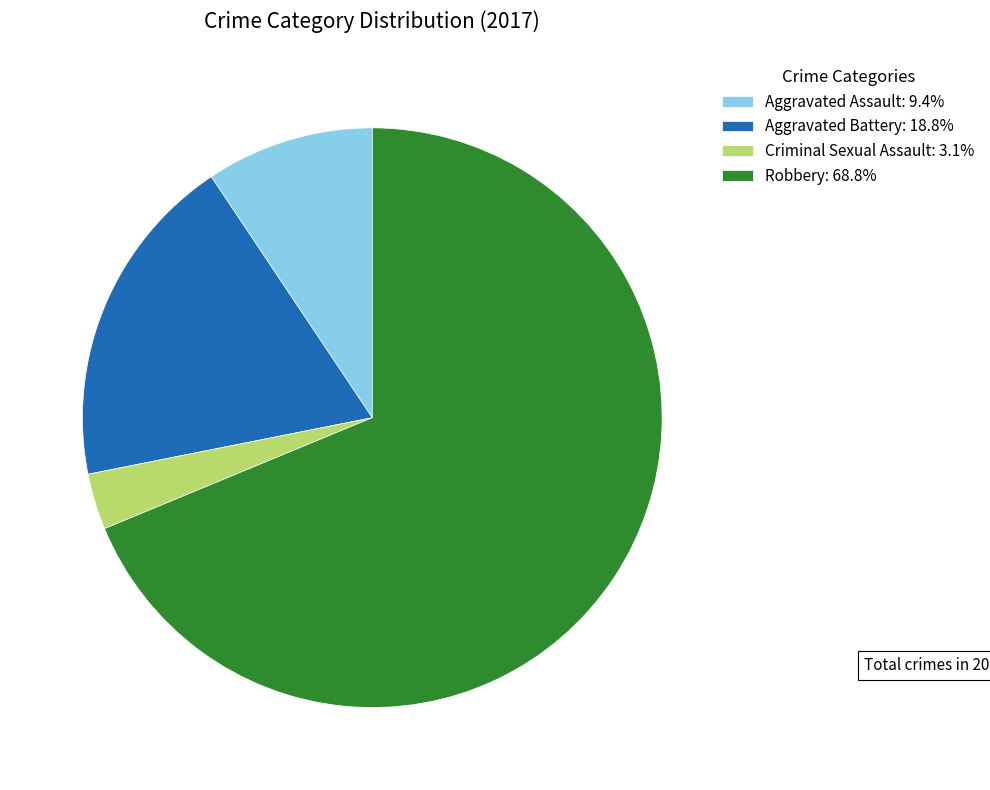

Which category has the smallest portion of the pie?

Criminal Sexual Assault